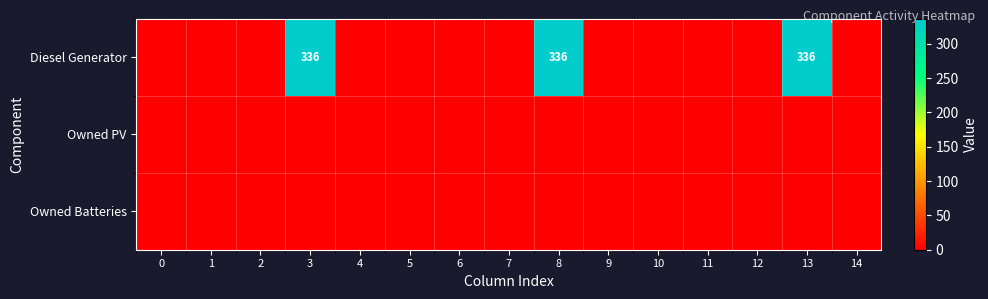

Which series has the largest total across all categories?

Diesel Generator